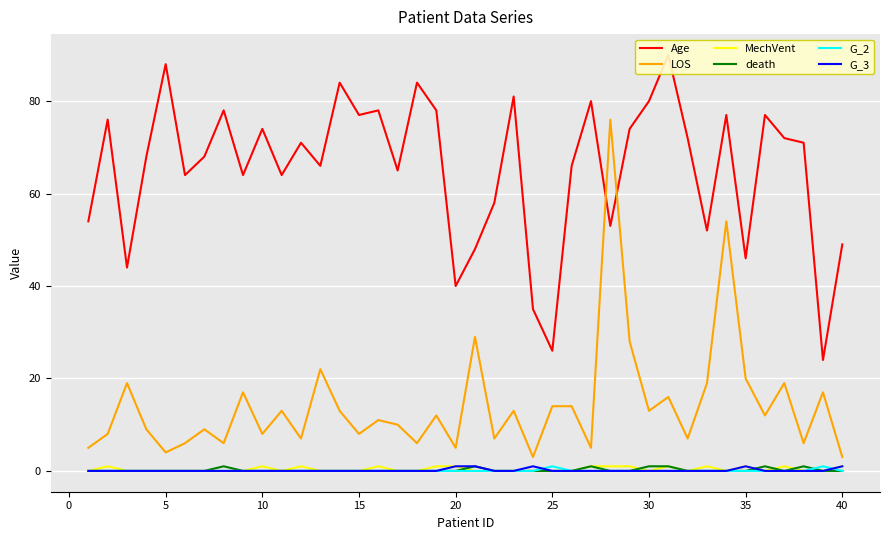

True or false: MechVent and LOS intersect in this chart.

False